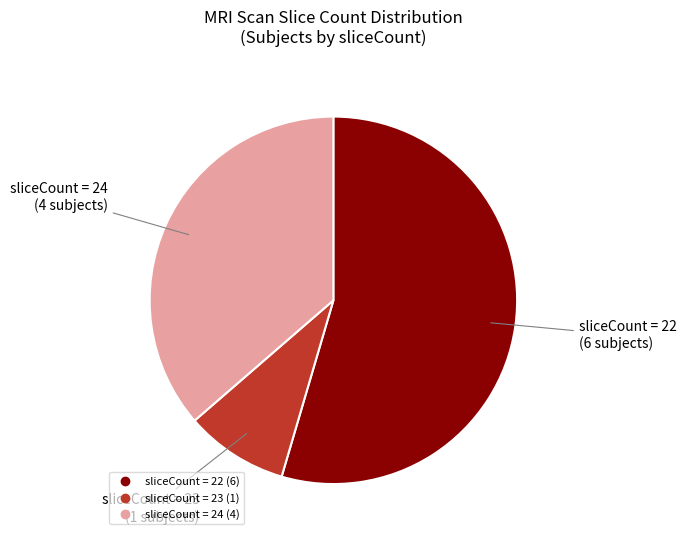

Does any single category account for the majority?

Yes